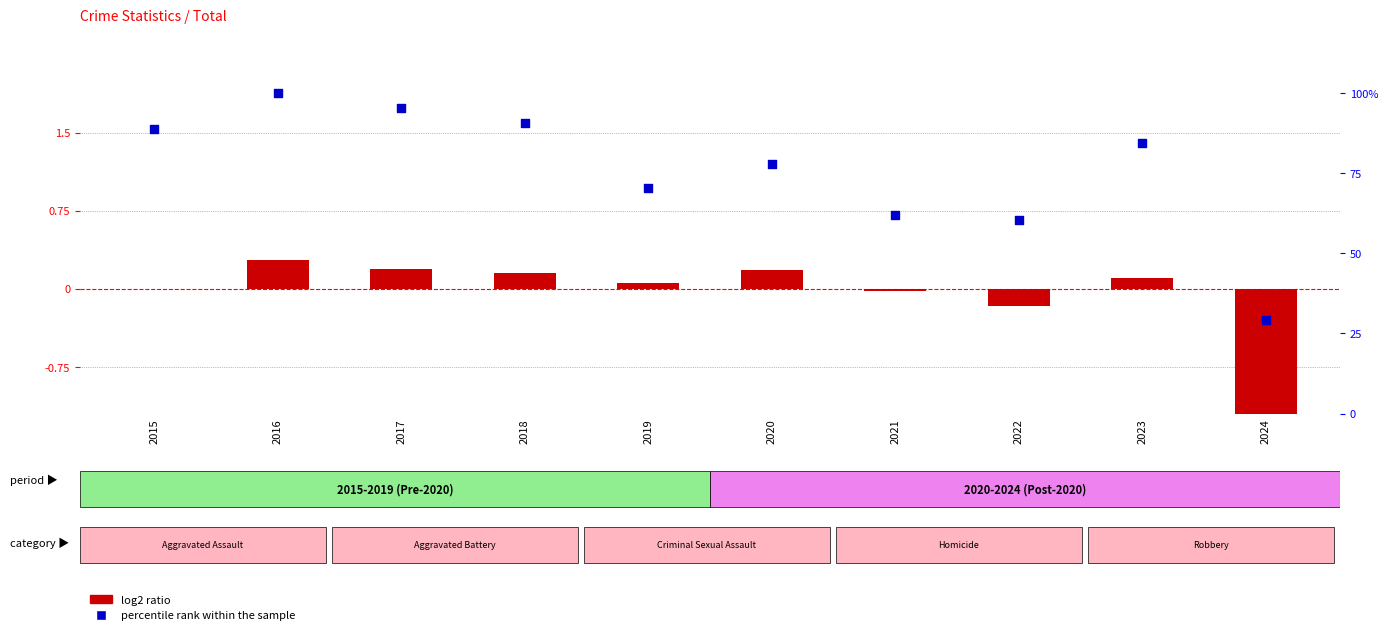

What is the total value across all series at 2023?

84.4